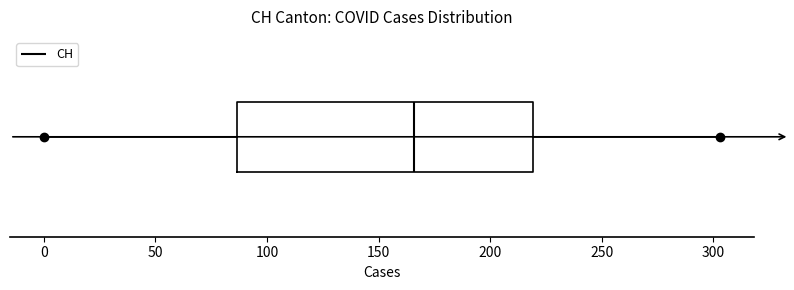

Transcribe this box plot: give where the median line is, the range the box spans, and where the two whiskers end, as read against the x-axis. The values are not printed on the chart, so give them approximately, as read against the axis.

median 165, box 85 to 220, whiskers 0 to 305